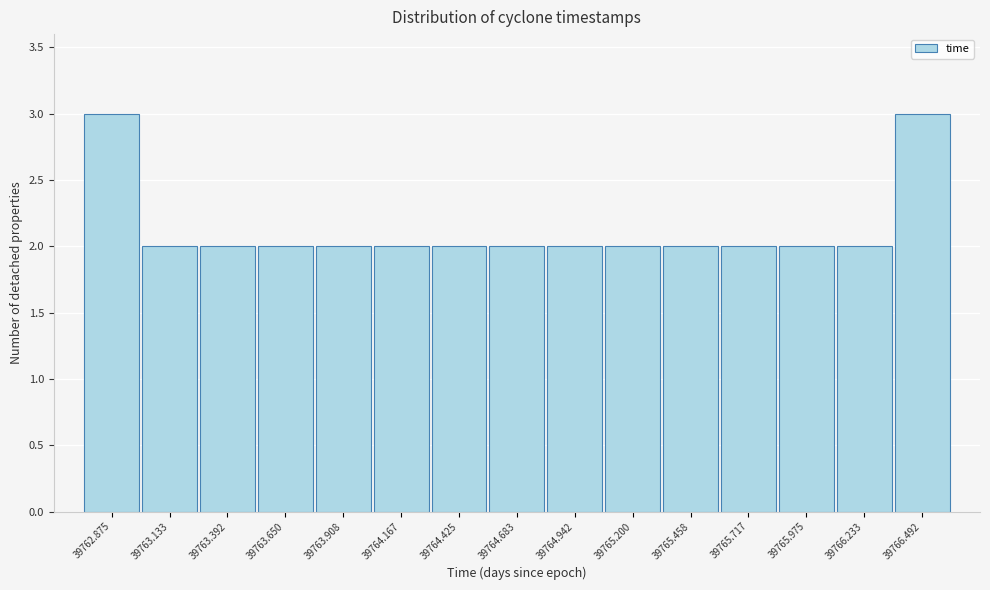

Reading right to left, what are all the values shown in this chart?

3	2	2	2	2	2	2	2	2	2	2	2	2	2	3